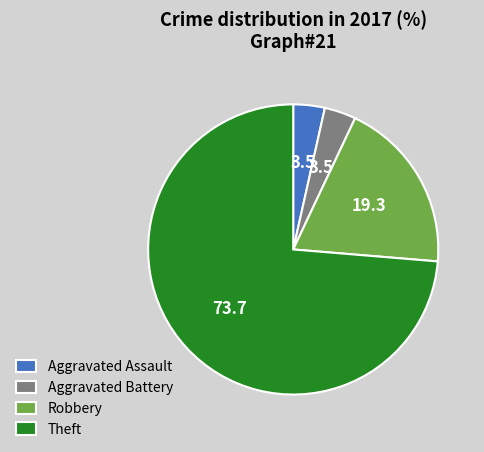

Do Theft and Aggravated Battery together represent more than half of the pie?

Yes